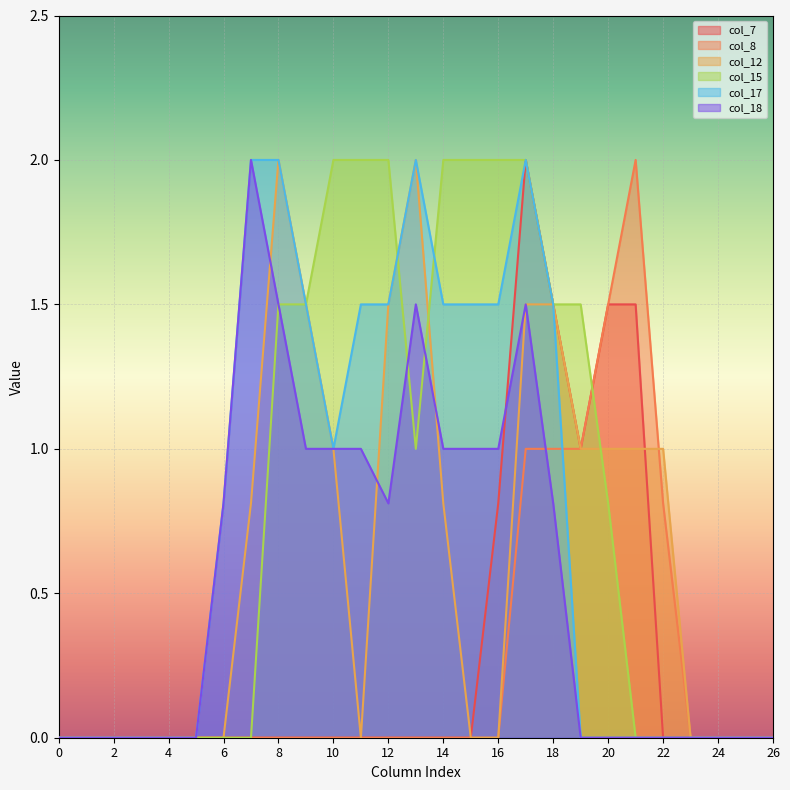

What is the difference between the maximum and minimum values in the col_8 series?

2.0